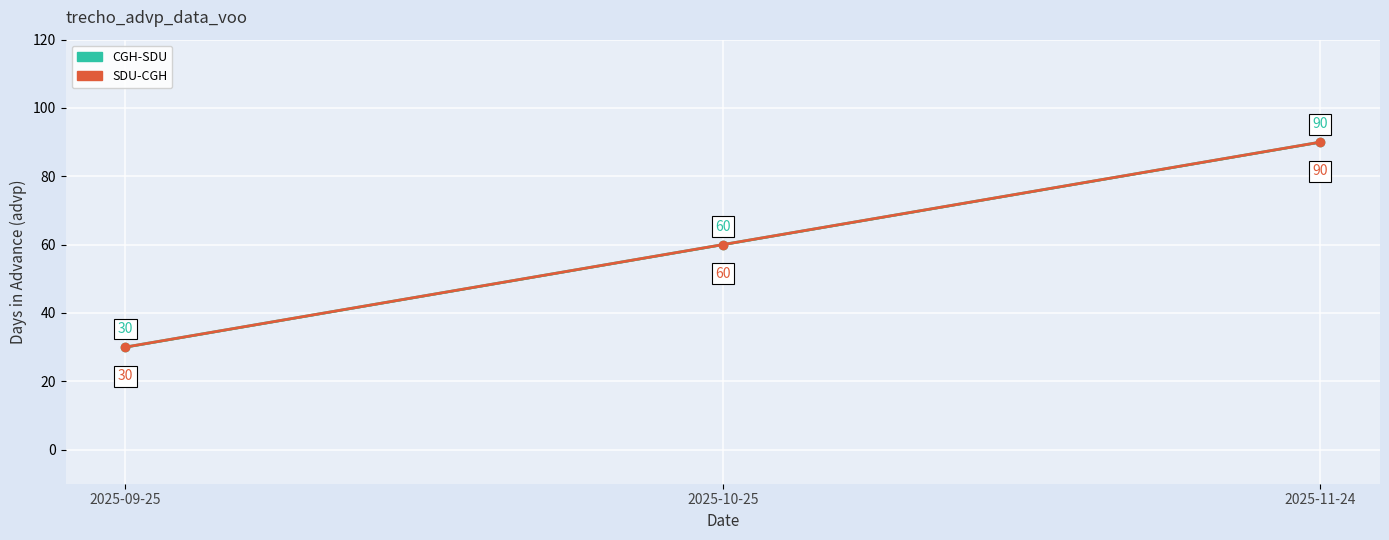

Does the chart display data point markers on the line(s)?

Yes